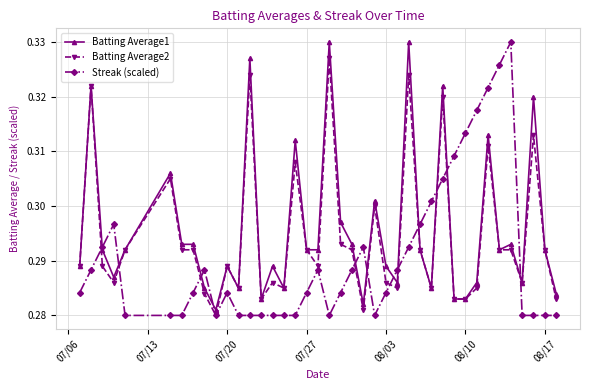

Rank the series by their average value, from lowest to highest.

Streak (scaled), Batting Average2, Batting Average1